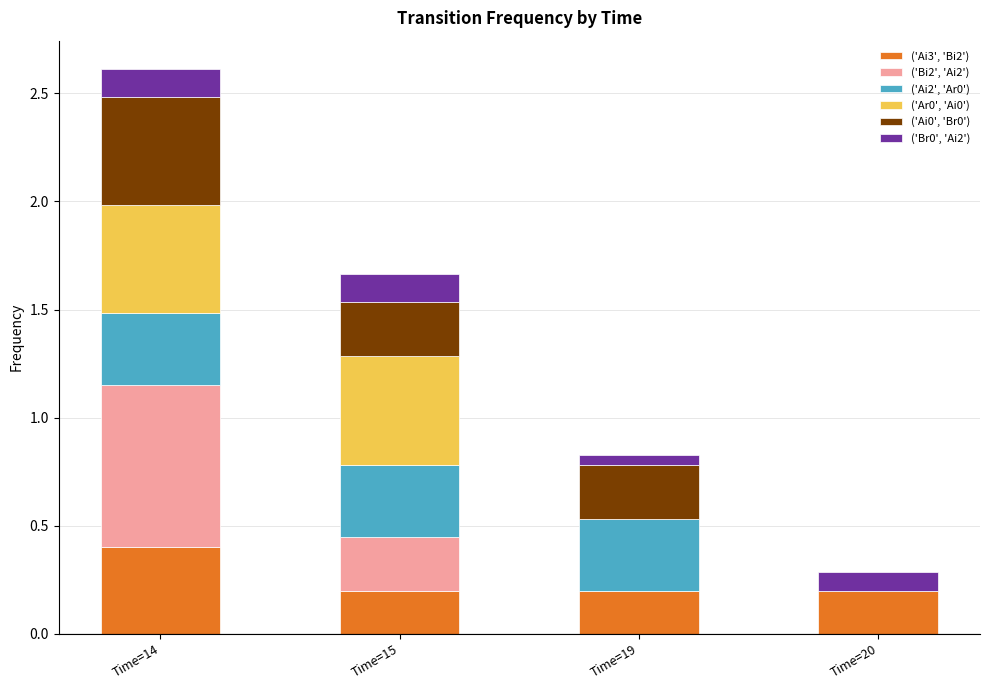

Which category has the highest value in the ('Ai3', 'Bi2') series?

Time=14